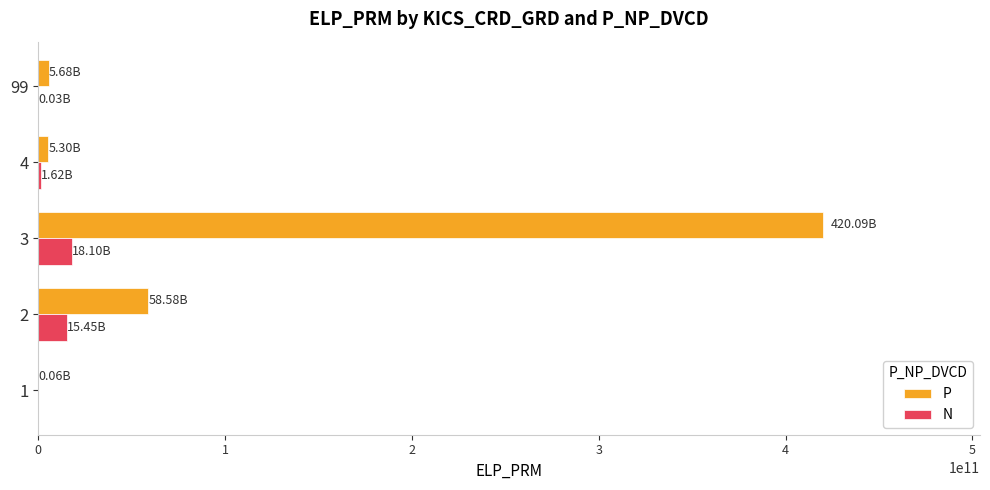

Which series has the largest total across all categories?

P